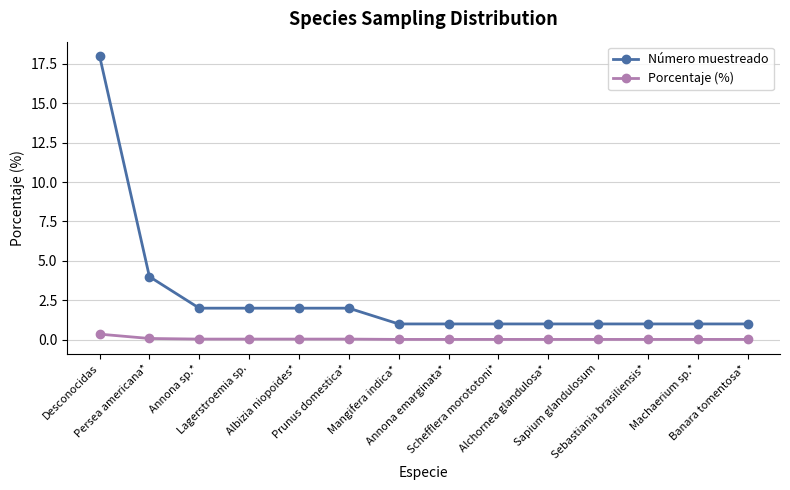

The Número muestreado series shows 0.4 at Machaerium sp.*. True or false?

False